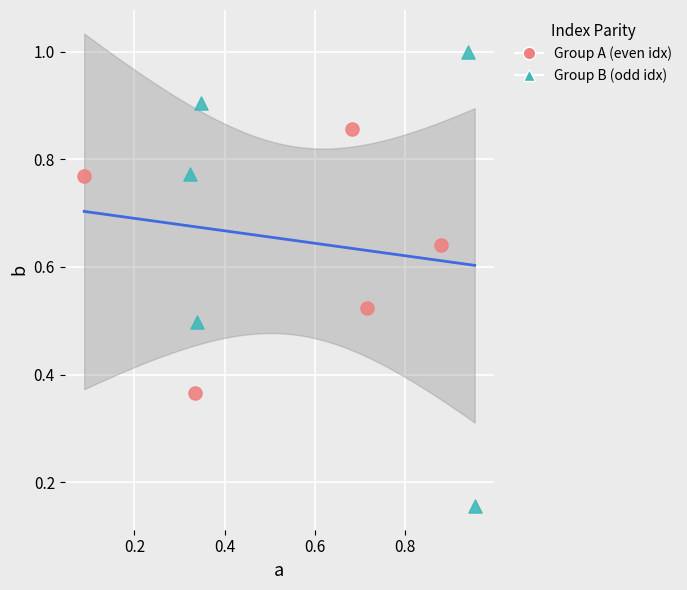

Which series contains the highest Y value?

Group B (odd idx)